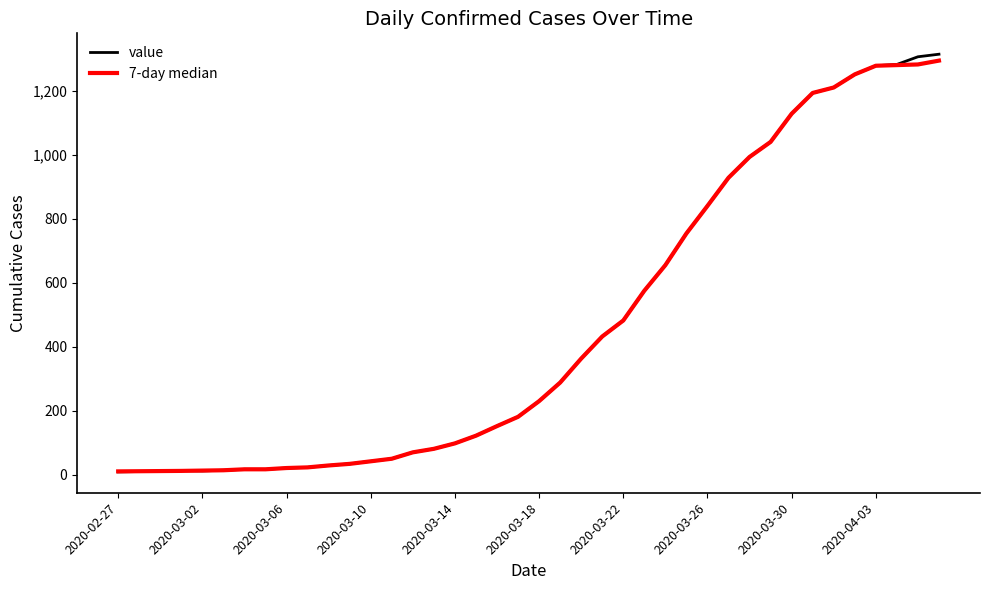

Which series has the largest range (max minus min)?

value